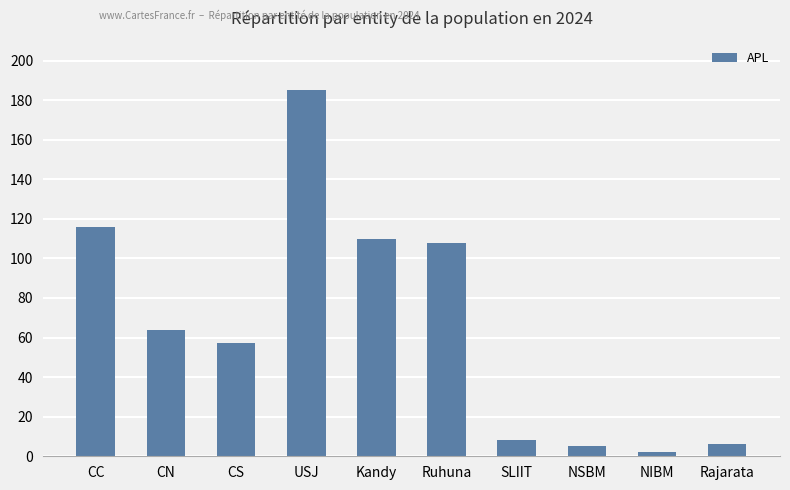

Between Ruhuna and CC, which is larger?

CC